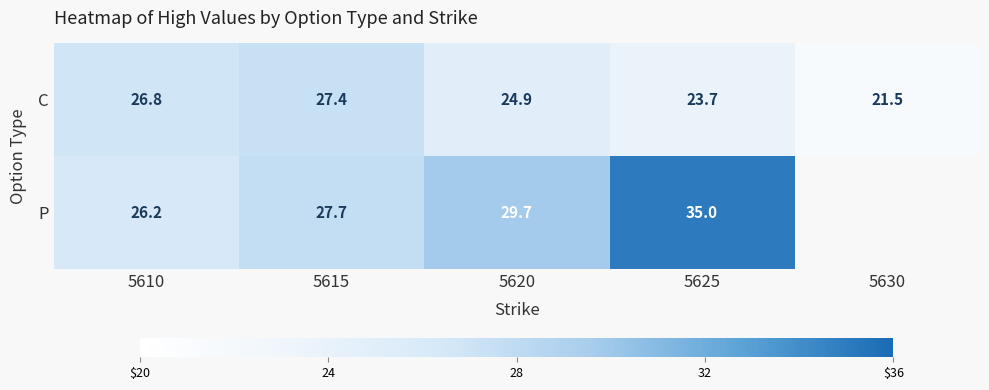

Is it true that P equals 49.7 at 5615?

False